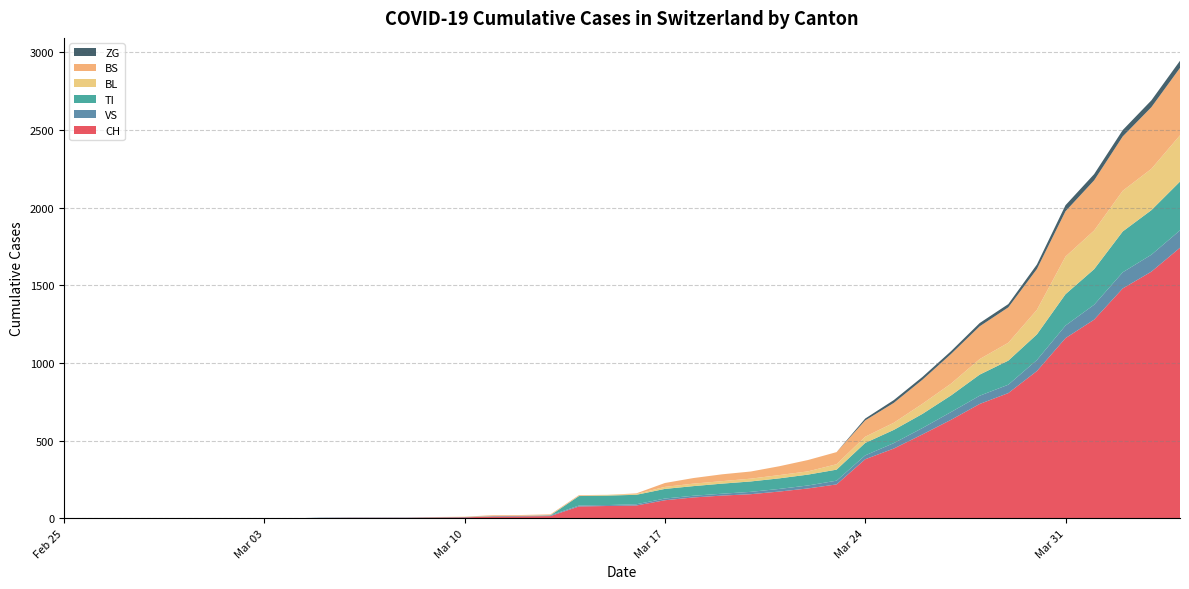

Reading right to left, what are all the values shown in this chart?

CH: 2020-04-04=1742	2020-04-03=1588	2020-04-02=1480	2020-04-01=1279	2020-03-31=1160	2020-03-30=948	2020-03-29=806	2020-03-28=736	2020-03-27=634	2020-03-26=540	2020-03-25=449	2020-03-24=380	2020-03-23=218	2020-03-22=192	2020-03-21=172	2020-03-20=155	2020-03-19=146	2020-03-18=134	2020-03-17=116	2020-03-16=82	2020-03-15=79	2020-03-14=76	2020-03-13=14	2020-03-12=12	2020-03-11=11	2020-03-10=6	2020-03-09=5	2020-03-08=3	2020-03-07=3	2020-03-06=3	2020-03-05=2	2020-03-04=0	2020-03-03=0	2020-03-02=0	2020-03-01=0	2020-02-29=0	2020-02-28=0	2020-02-27=0	2020-02-26=0	2020-02-25=0
VS: 2020-04-04=112	2020-04-03=109	2020-04-02=104	2020-04-01=96	2020-03-31=81	2020-03-30=71	2020-03-29=54	2020-03-28=53	2020-03-27=50	2020-03-26=41	2020-03-25=35	2020-03-24=25	2020-03-23=24	2020-03-22=19	2020-03-21=17	2020-03-20=15	2020-03-19=12	2020-03-18=11	2020-03-17=11	2020-03-16=8	2020-03-15=6	2020-03-14=6	2020-03-13=5	2020-03-12=3	2020-03-11=3	2020-03-10=2	2020-03-09=2	2020-03-08=2	2020-03-07=2	2020-03-06=2	2020-03-05=2	2020-03-04=0	2020-03-03=0	2020-03-02=0	2020-03-01=0	2020-02-29=0	2020-02-28=0	2020-02-27=0	2020-02-26=0	2020-02-25=0
TI: 2020-04-04=314	2020-04-03=287	2020-04-02=263	2020-04-01=229	2020-03-31=202	2020-03-30=165	2020-03-29=155	2020-03-28=136	2020-03-27=107	2020-03-26=91	2020-03-25=85	2020-03-24=80	2020-03-23=71	2020-03-22=70	2020-03-21=68	2020-03-20=67	2020-03-19=65	2020-03-18=62	2020-03-17=62	2020-03-16=61	2020-03-15=61	2020-03-14=61	2020-03-13=0	2020-03-12=0	2020-03-11=0	2020-03-10=0	2020-03-09=0	2020-03-08=0	2020-03-07=0	2020-03-06=0	2020-03-05=0	2020-03-04=0	2020-03-03=0	2020-03-02=0	2020-03-01=0	2020-02-29=0	2020-02-28=0	2020-02-27=0	2020-02-26=0	2020-02-25=0
BL: 2020-04-04=298	2020-04-03=266	2020-04-02=262	2020-04-01=249	2020-03-31=242	2020-03-30=158	2020-03-29=115	2020-03-28=100	2020-03-27=76	2020-03-26=65	2020-03-25=46	2020-03-24=40	2020-03-23=35	2020-03-22=21	2020-03-21=21	2020-03-20=18	2020-03-19=16	2020-03-18=16	2020-03-17=13	2020-03-16=5	2020-03-15=5	2020-03-14=2	2020-03-13=2	2020-03-12=2	2020-03-11=2	2020-03-10=2	2020-03-09=1	2020-03-08=0	2020-03-07=0	2020-03-06=0	2020-03-05=0	2020-03-04=0	2020-03-03=0	2020-03-02=0	2020-03-01=0	2020-02-29=0	2020-02-28=0	2020-02-27=0	2020-02-26=0	2020-02-25=0
BS: 2020-04-04=434	2020-04-03=397	2020-04-02=350	2020-04-01=323	2020-03-31=292	2020-03-30=263	2020-03-29=228	2020-03-28=211	2020-03-27=191	2020-03-26=155	2020-03-25=128	2020-03-24=105	2020-03-23=78	2020-03-22=73	2020-03-21=57	2020-03-20=46	2020-03-19=44	2020-03-18=36	2020-03-17=25	2020-03-16=4	2020-03-15=0	2020-03-14=4	2020-03-13=4	2020-03-12=4	2020-03-11=4	2020-03-10=0	2020-03-09=0	2020-03-08=0	2020-03-07=0	2020-03-06=0	2020-03-05=0	2020-03-04=0	2020-03-03=0	2020-03-02=0	2020-03-01=0	2020-02-29=0	2020-02-28=0	2020-02-27=0	2020-02-26=0	2020-02-25=0
ZG: 2020-04-04=46	2020-04-03=44	2020-04-02=41	2020-04-01=40	2020-03-31=39	2020-03-30=29	2020-03-29=21	2020-03-28=21	2020-03-27=18	2020-03-26=18	2020-03-25=18	2020-03-24=12	2020-03-23=0	2020-03-22=0	2020-03-21=0	2020-03-20=0	2020-03-19=0	2020-03-18=0	2020-03-17=0	2020-03-16=0	2020-03-15=0	2020-03-14=0	2020-03-13=0	2020-03-12=0	2020-03-11=0	2020-03-10=0	2020-03-09=0	2020-03-08=0	2020-03-07=0	2020-03-06=0	2020-03-05=0	2020-03-04=0	2020-03-03=0	2020-03-02=0	2020-03-01=0	2020-02-29=0	2020-02-28=0	2020-02-27=0	2020-02-26=0	2020-02-25=0